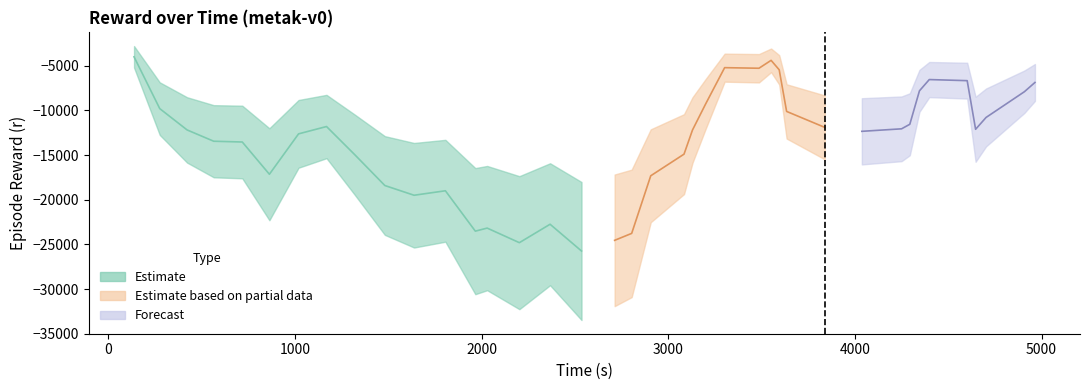

At which category is the sum across all series the highest?

38